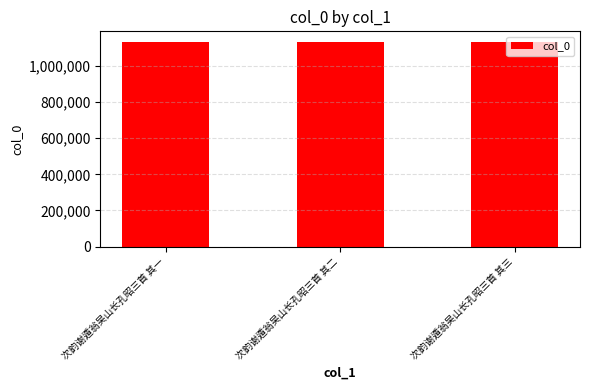

The value at 次韵谢遁翁吴山长孔昭三首 其三 is 279429. True or false?

False